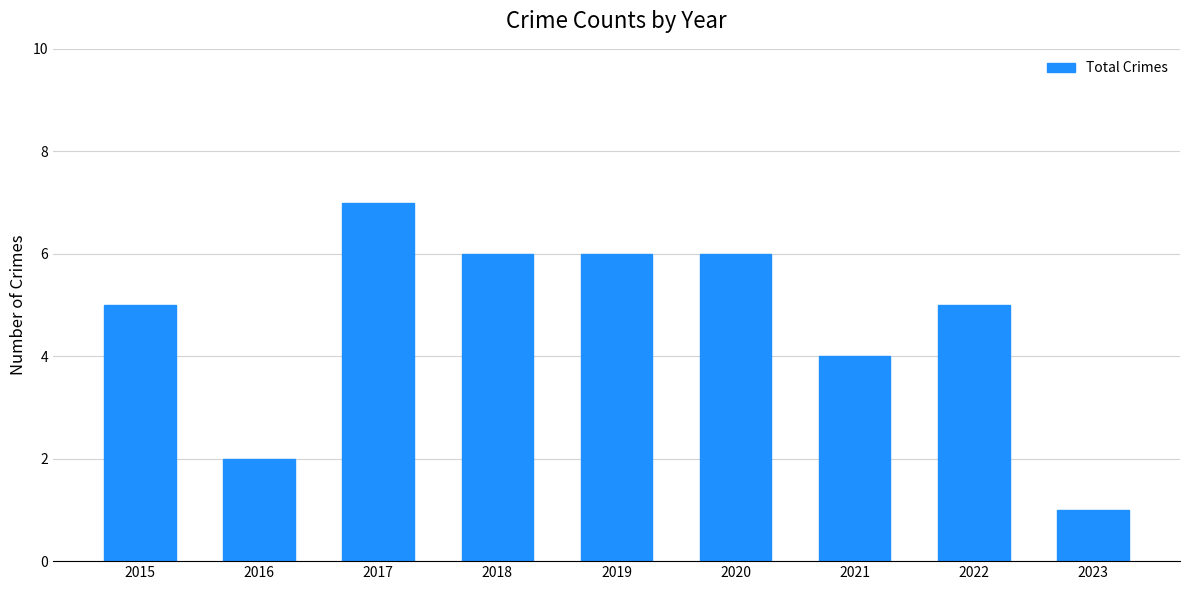

What is the difference between the values at 2018 and 2015?

1